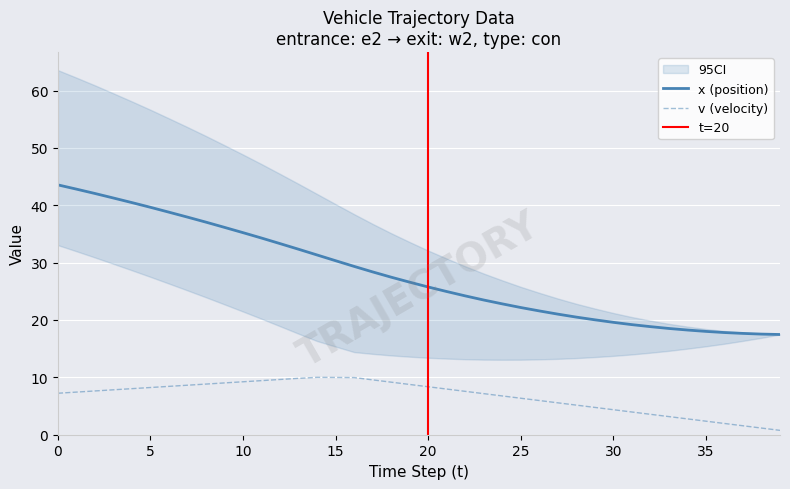

True or false: x (position) and v (velocity) cross at least once.

False